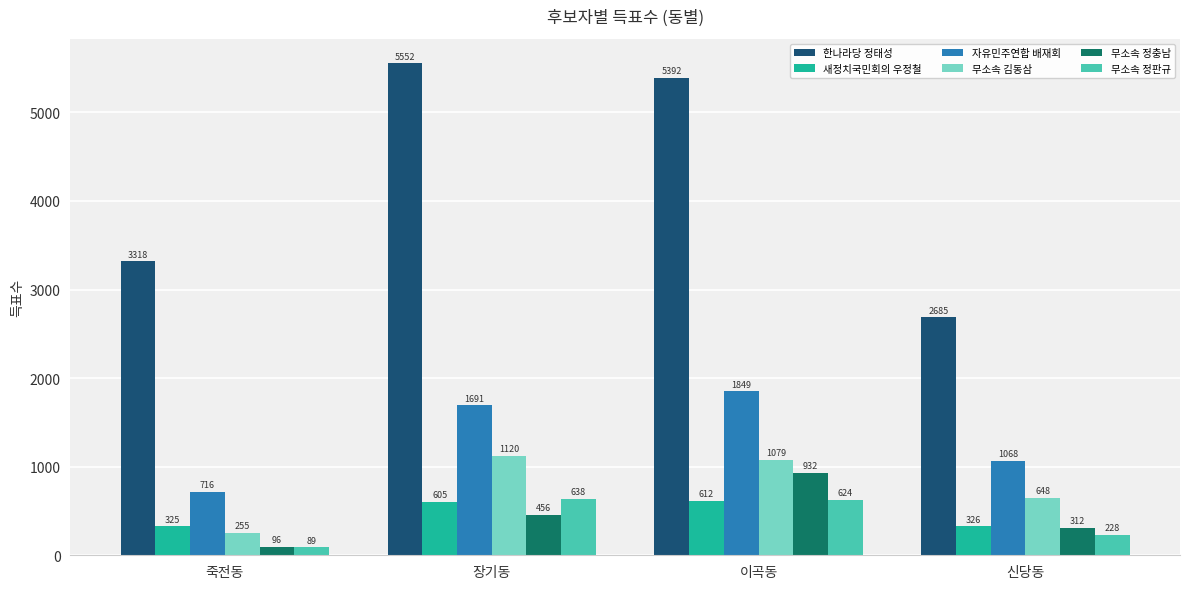

How many categories are shown in the chart?

4